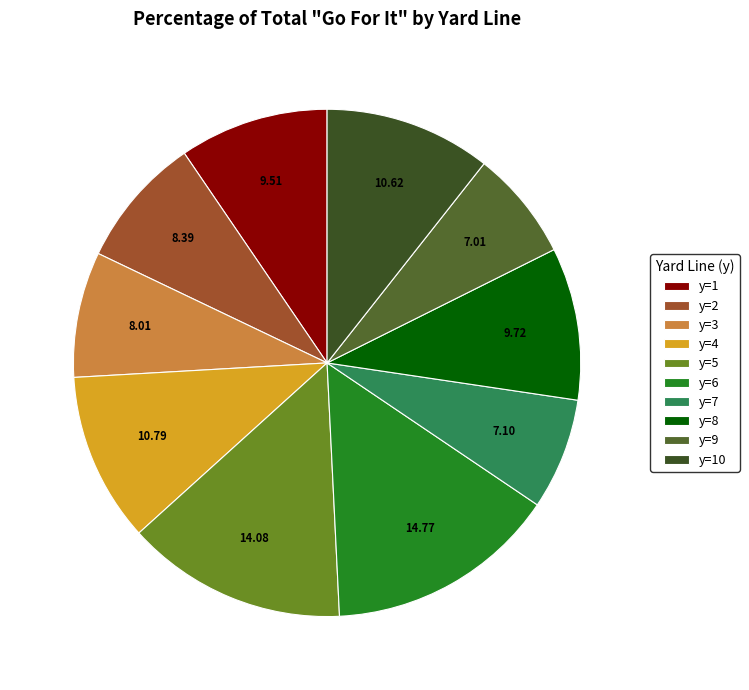

How many slices are in this pie chart?

10